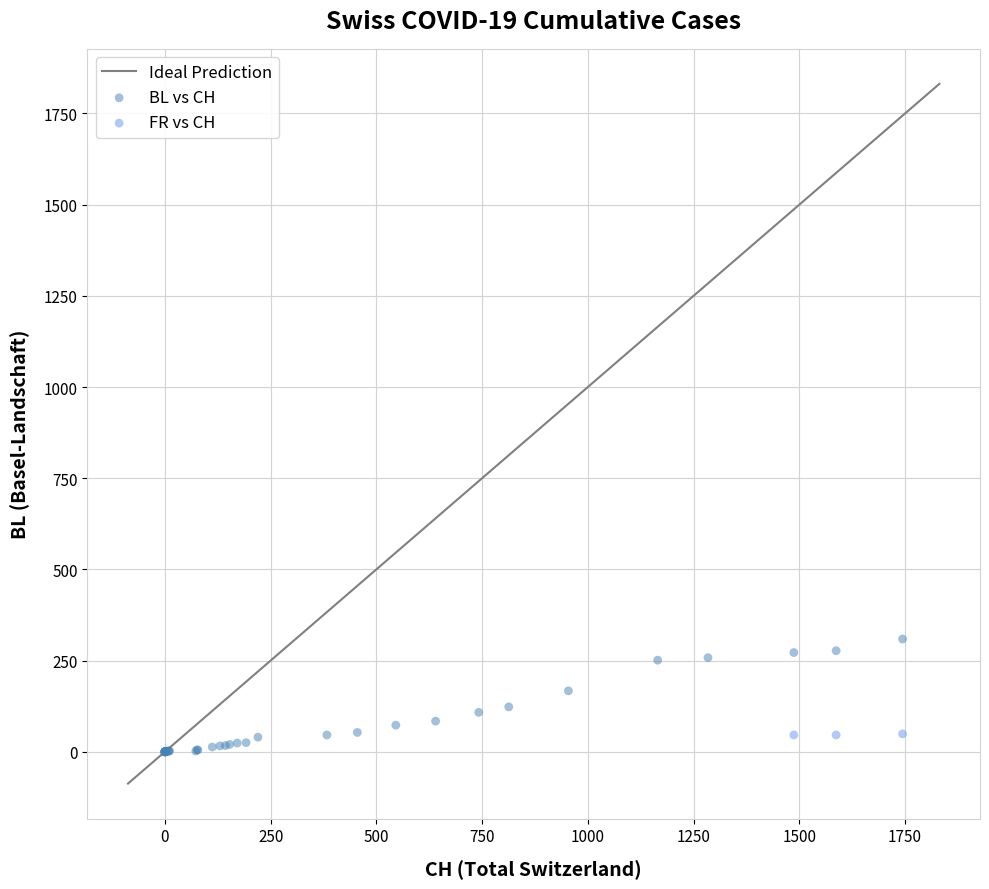

Which series reaches the minimum Y coordinate?

BL vs CH